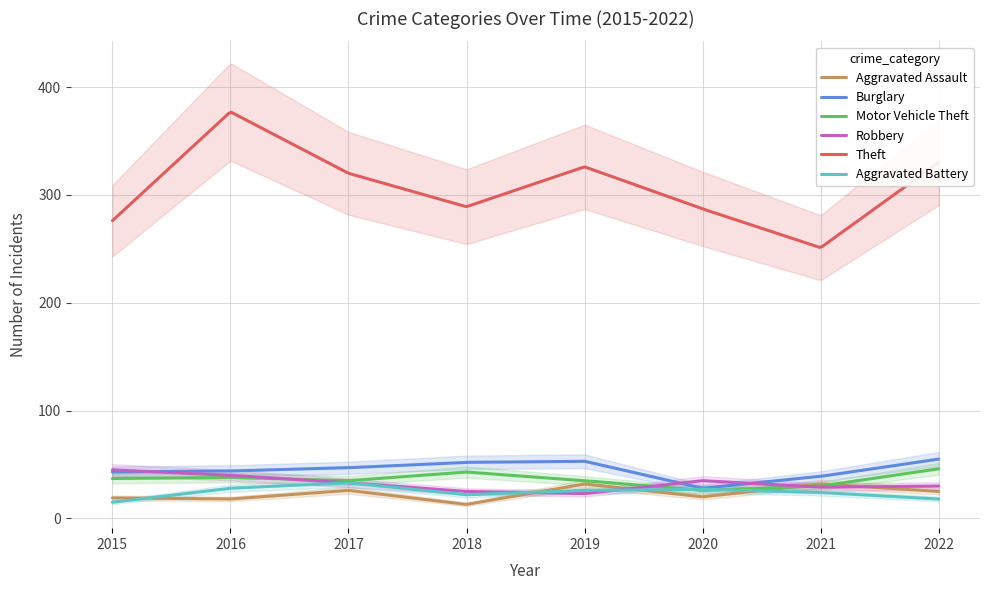

In Aggravated Assault, how many points are higher than both neighbors (excluding endpoints)?

3